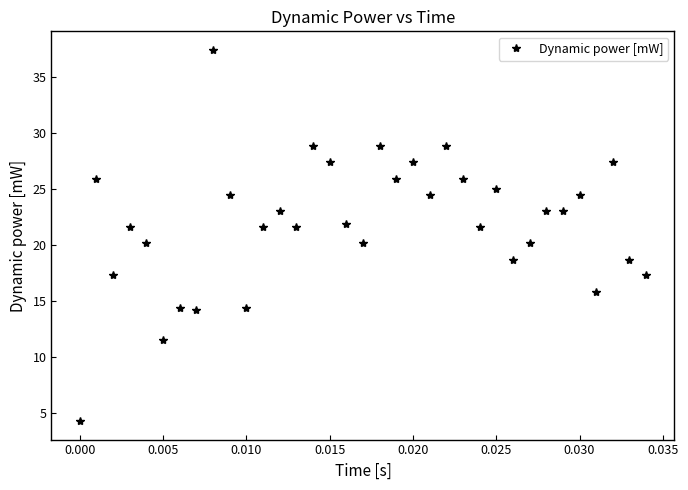

What is the minimum value shown in the chart?

4.3